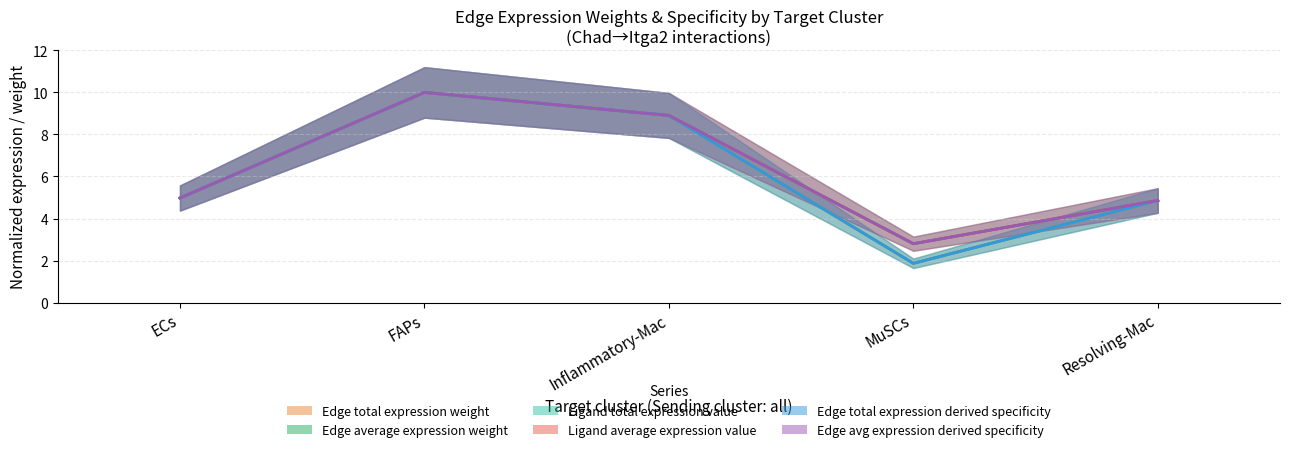

What position from the left is ECs?

1